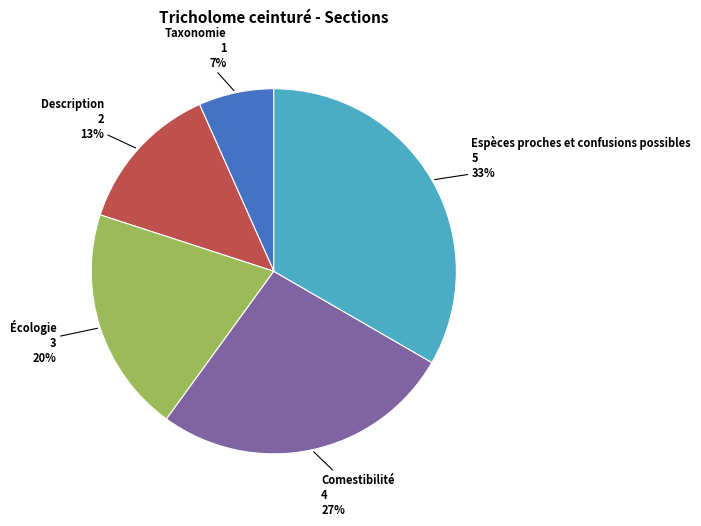

To the nearest percent, what is the average slice percentage?

20%